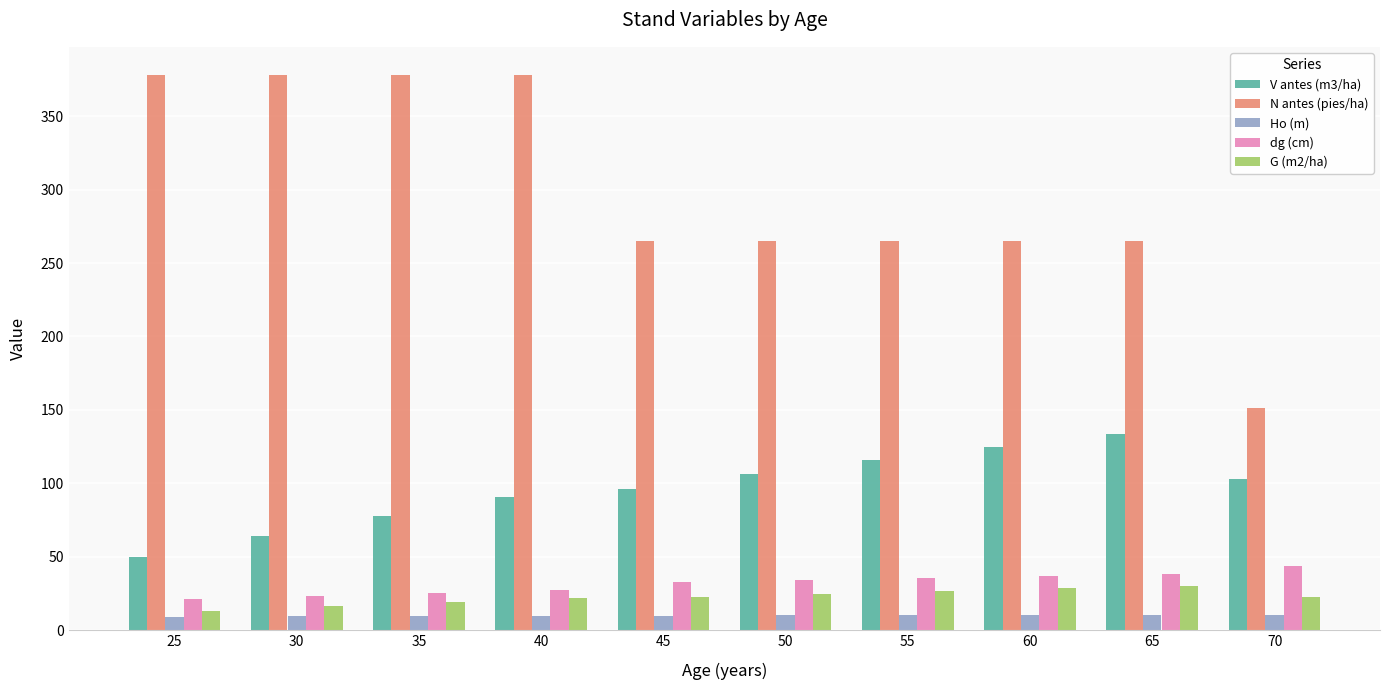

Rank the series at 65 from highest to lowest value.

N antes (pies/ha), V antes (m3/ha), dg (cm), G (m2/ha), Ho (m)